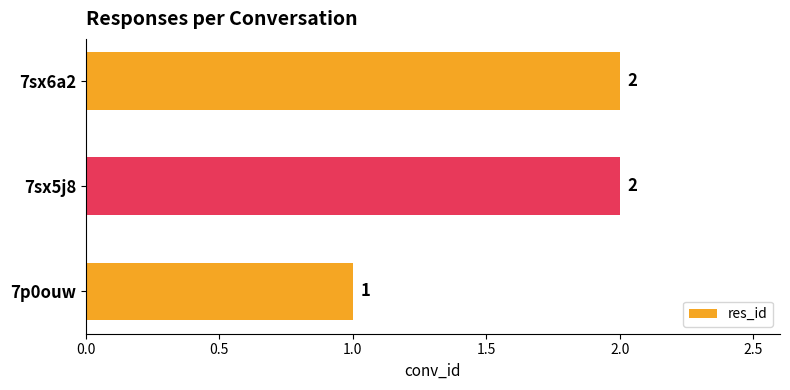

Between 7sx6a2 and 7p0ouw, which is larger?

7sx6a2